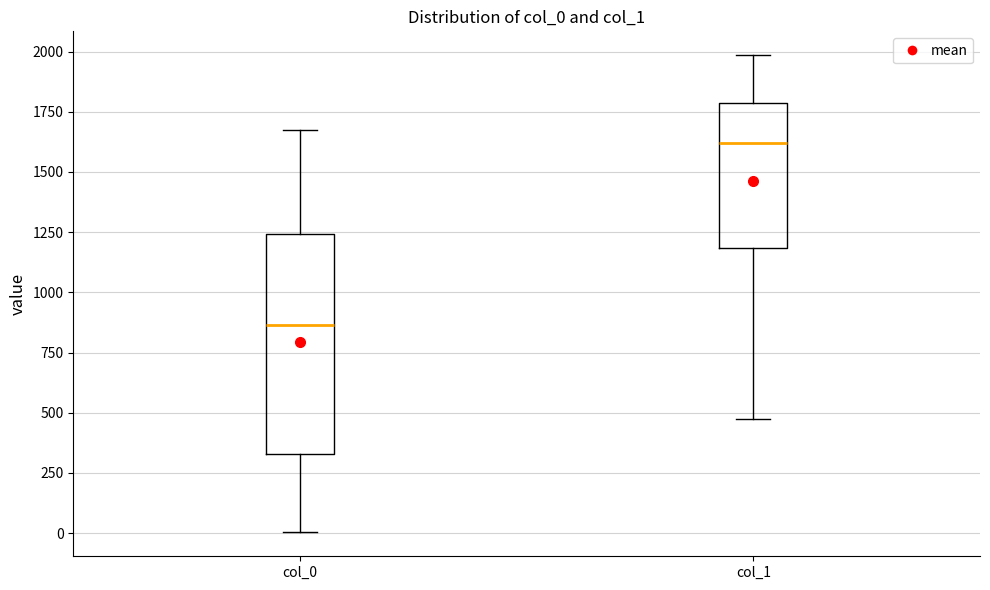

Reading left to right, transcribe this box plot: for each box, give where its median line is, the range the box spans, and where its two whiskers end, as read against the y-axis. The values are not printed on the chart, so give them approximately, as read against the axis.

col_0: median 850, box 350 to 1250, whiskers 0 to 1700
col_1: median 1600, box 1200 to 1800, whiskers 450 to 2000